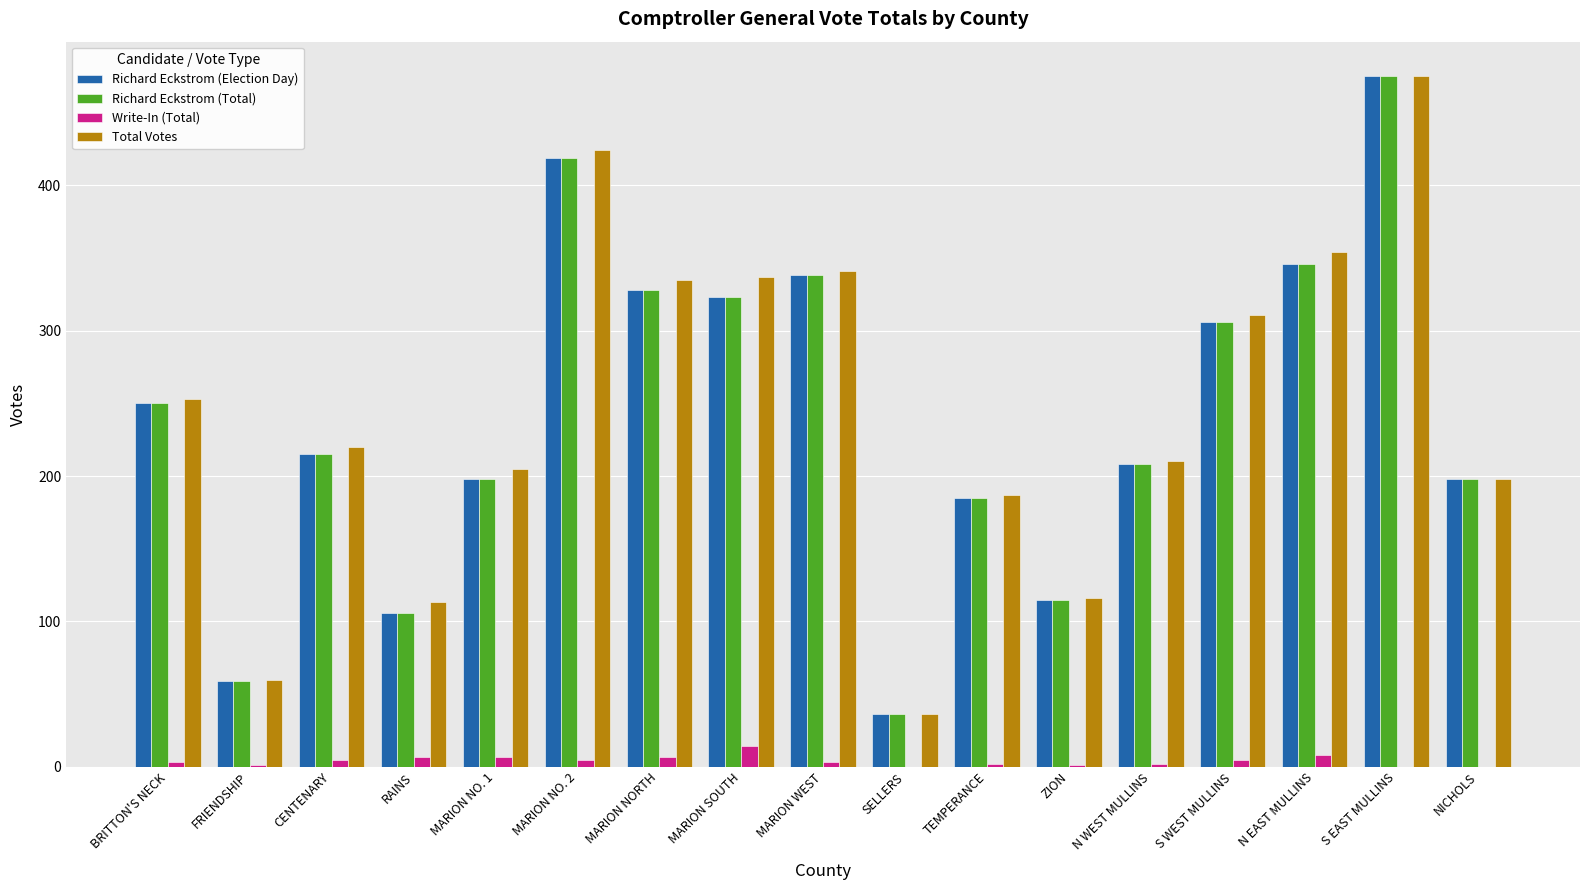

How many groups of bars are there?

17